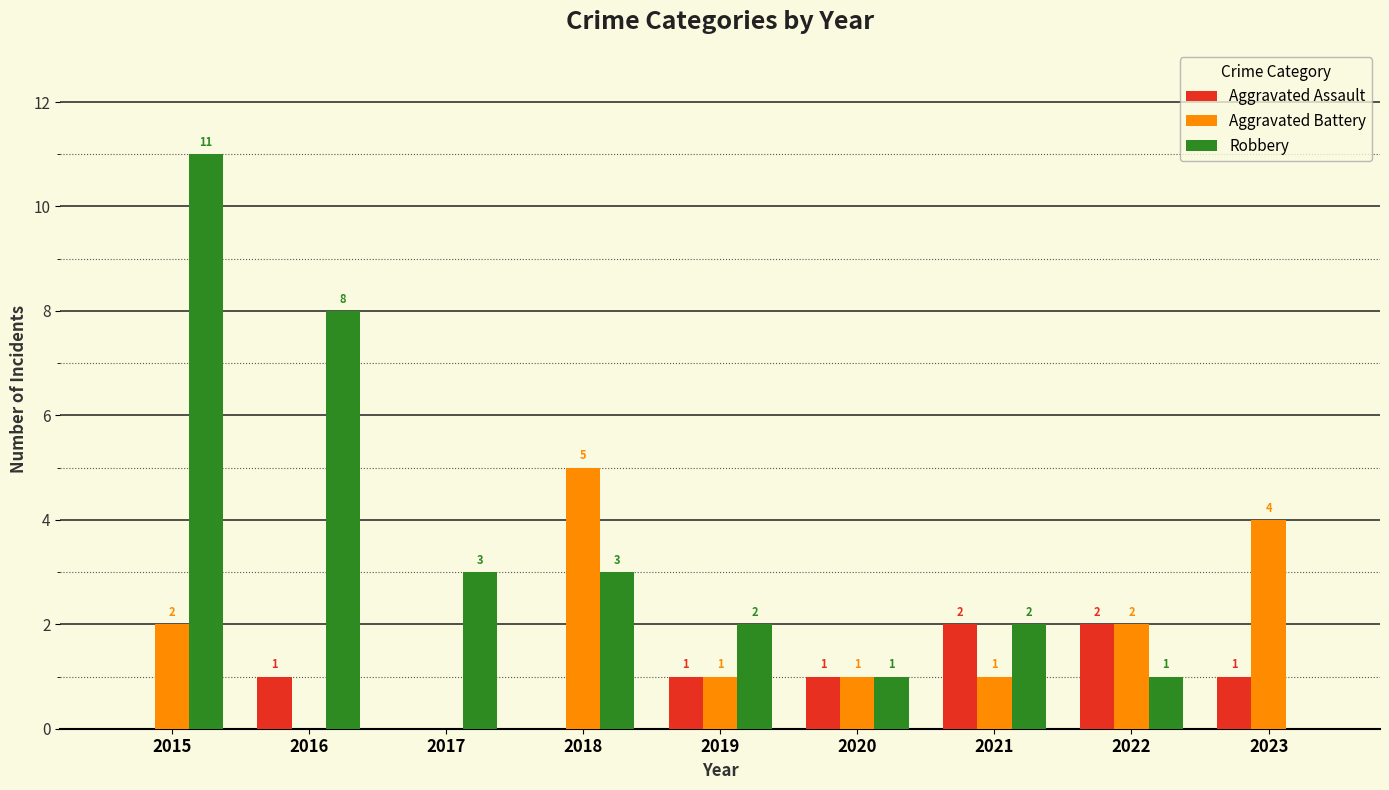

True or false: Aggravated Battery has a value of 1 at 2019.

True